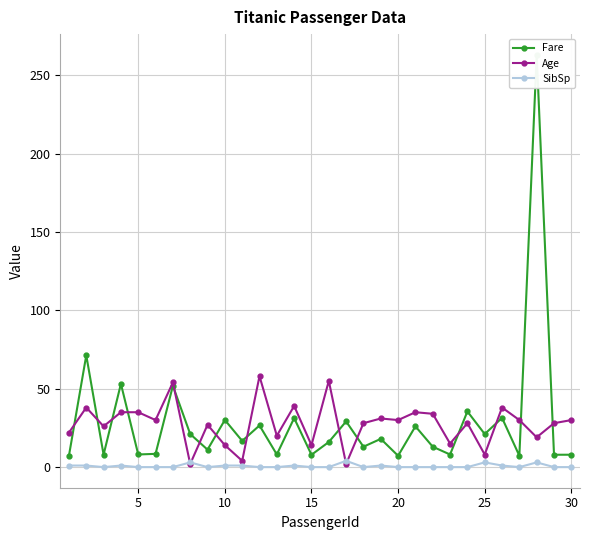

Is it true that SibSp equals 3 at 25?

True